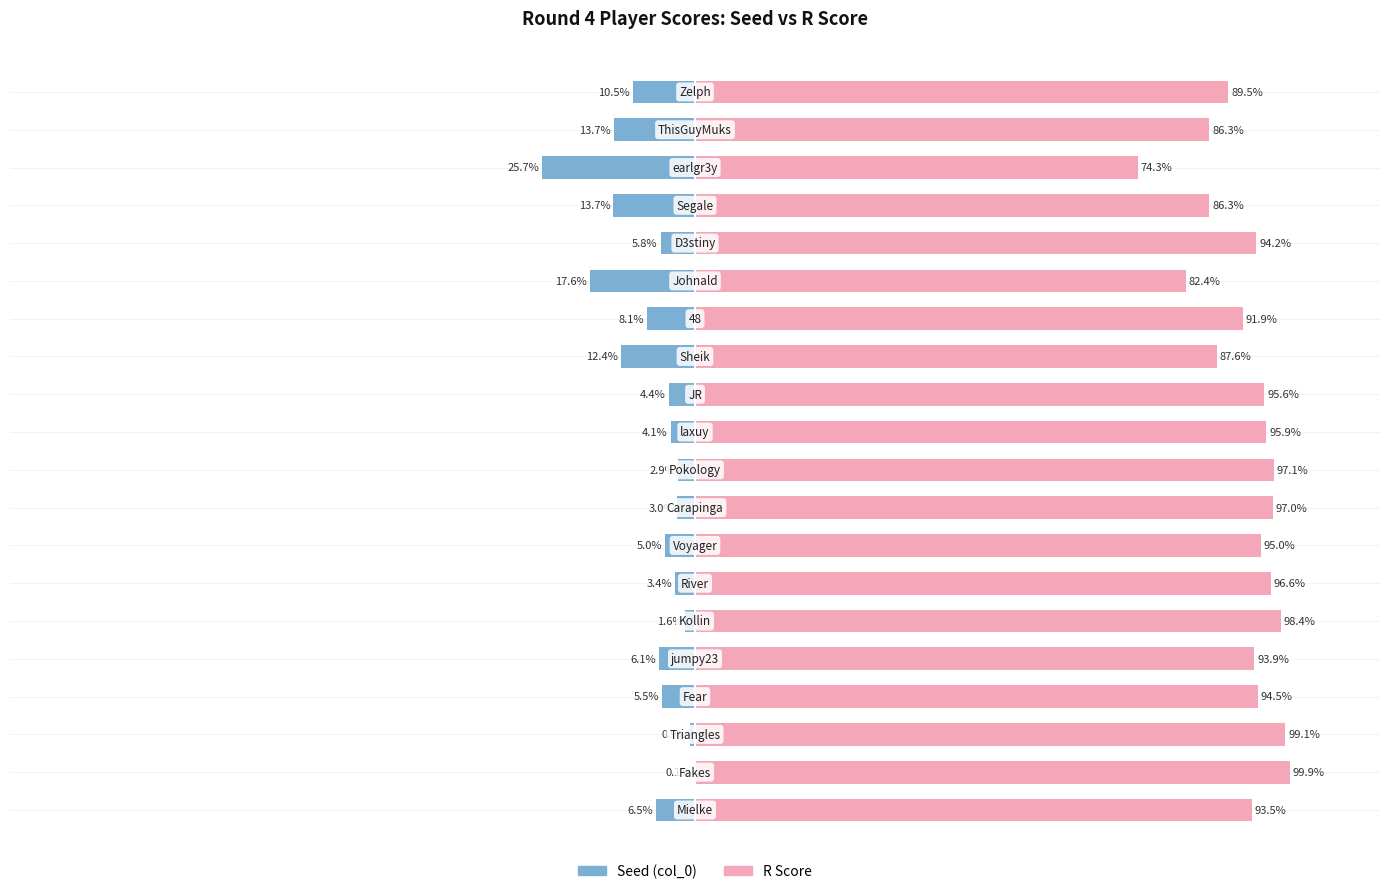

What is the value of the Seed (col_0) bar at the 7th from the left?

-3.4